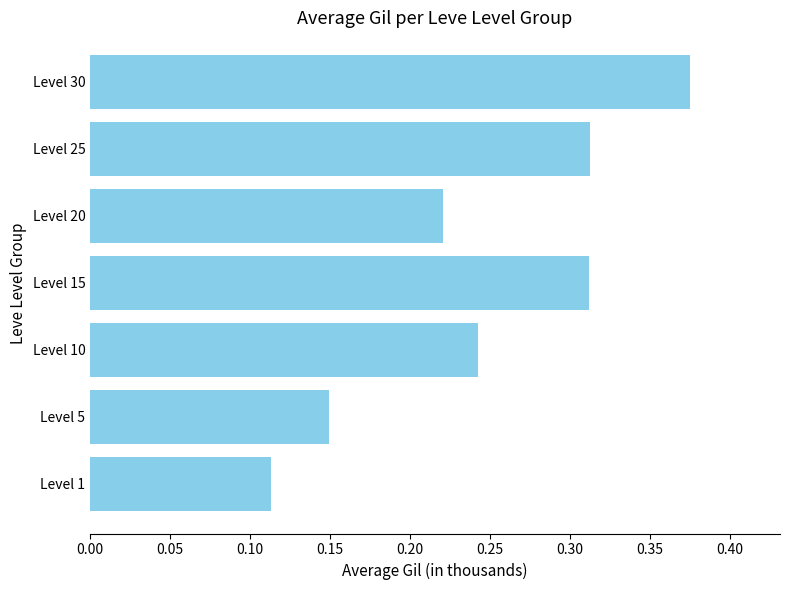

Where is the data nearest to the value 0?

Level 1